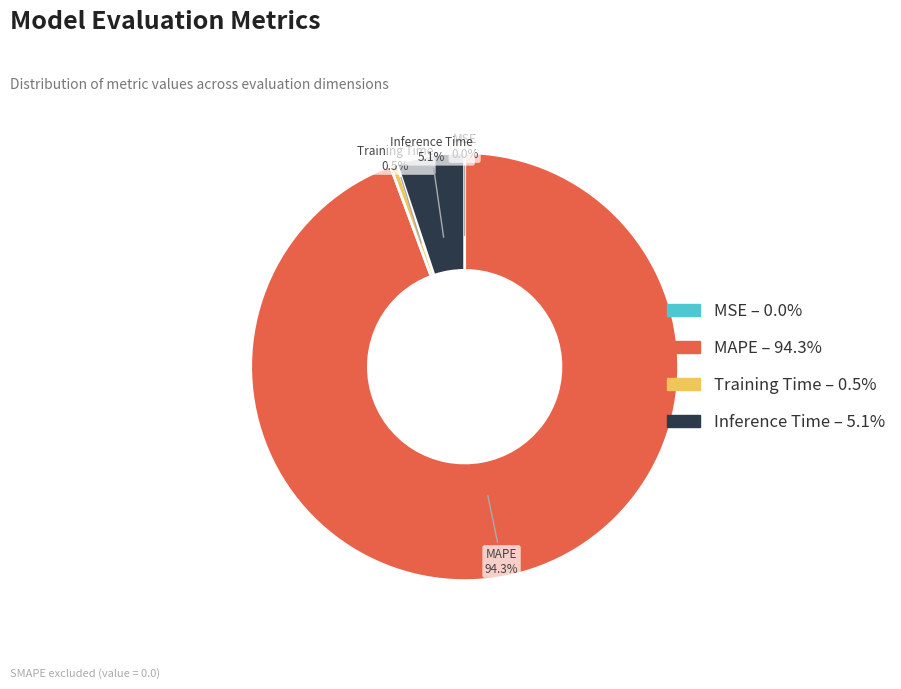

What percentage is the Inference Time slice, to the nearest percent?

5%